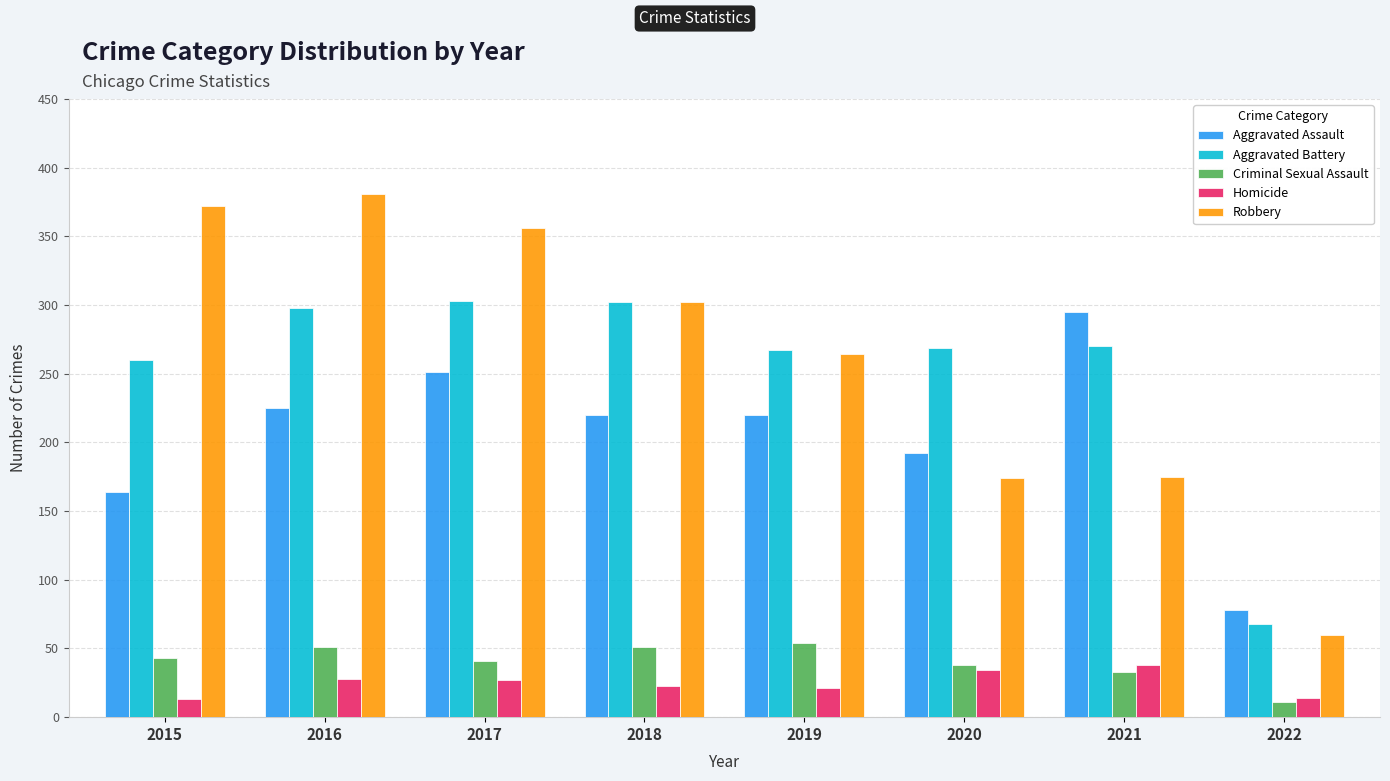

What is the smallest value displayed?

11